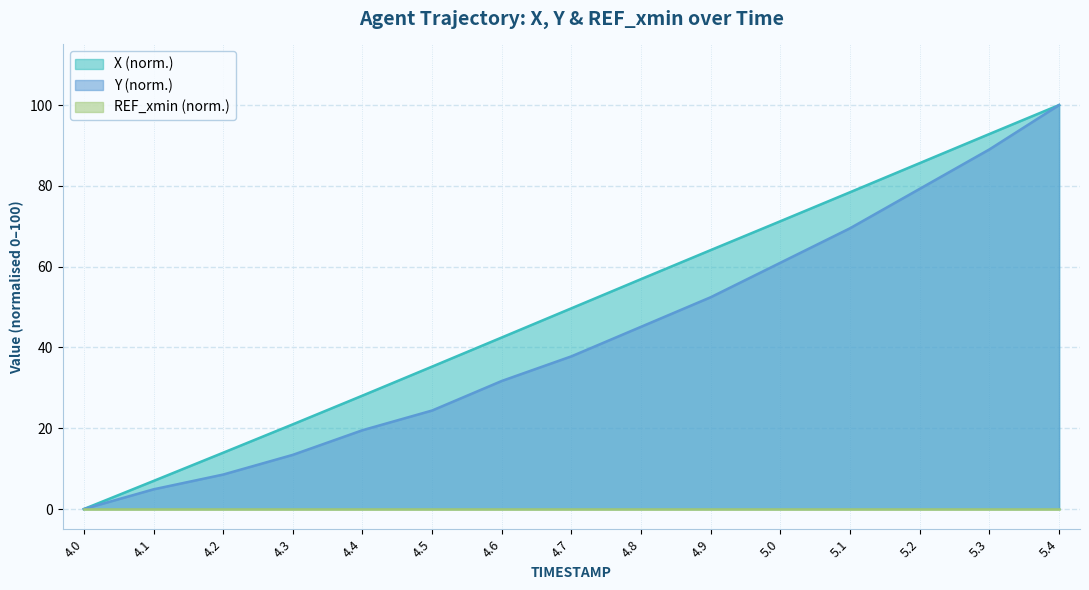

True or false: Y and X intersect in this chart.

False